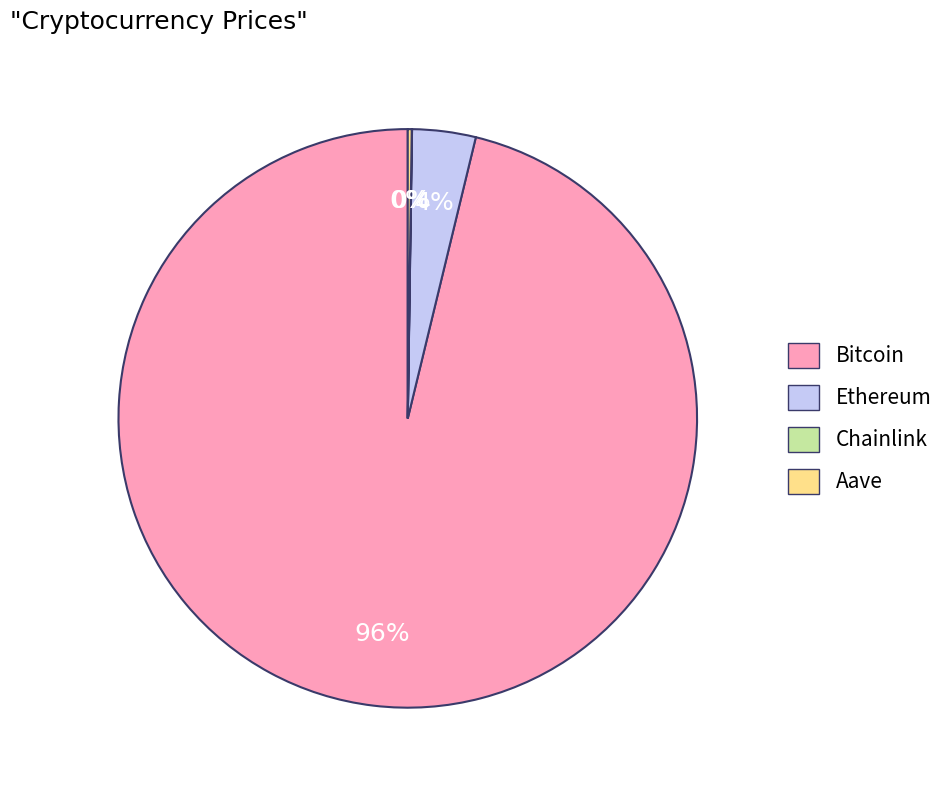

Combined, do Ethereum and Bitcoin account for over 50%?

Yes